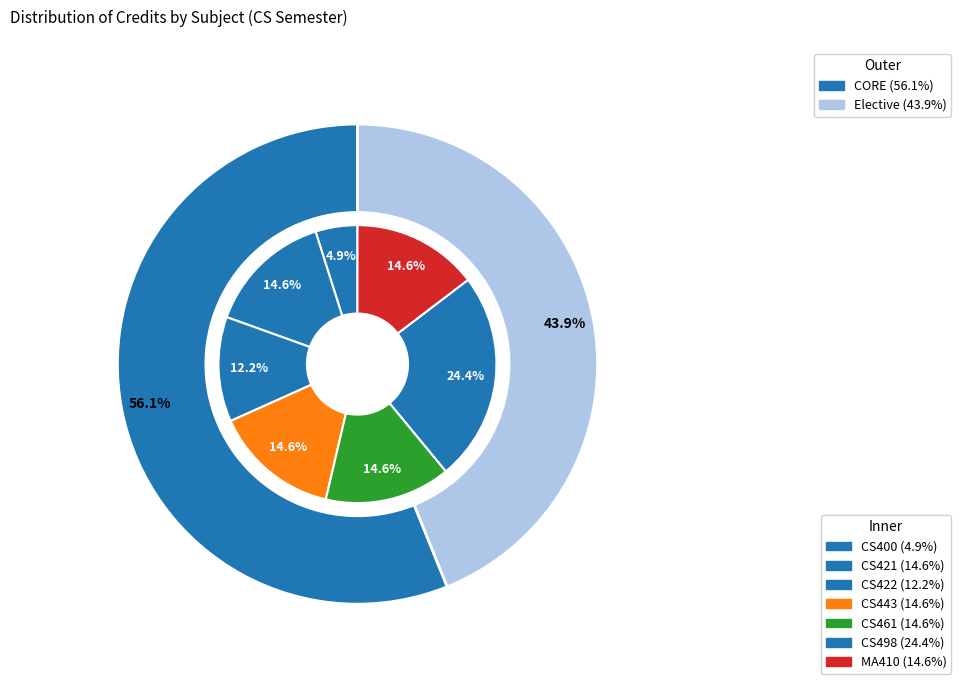

What percentage is the CS421 Computer Peripherals and Interfacing slice, to the nearest percent?

15%